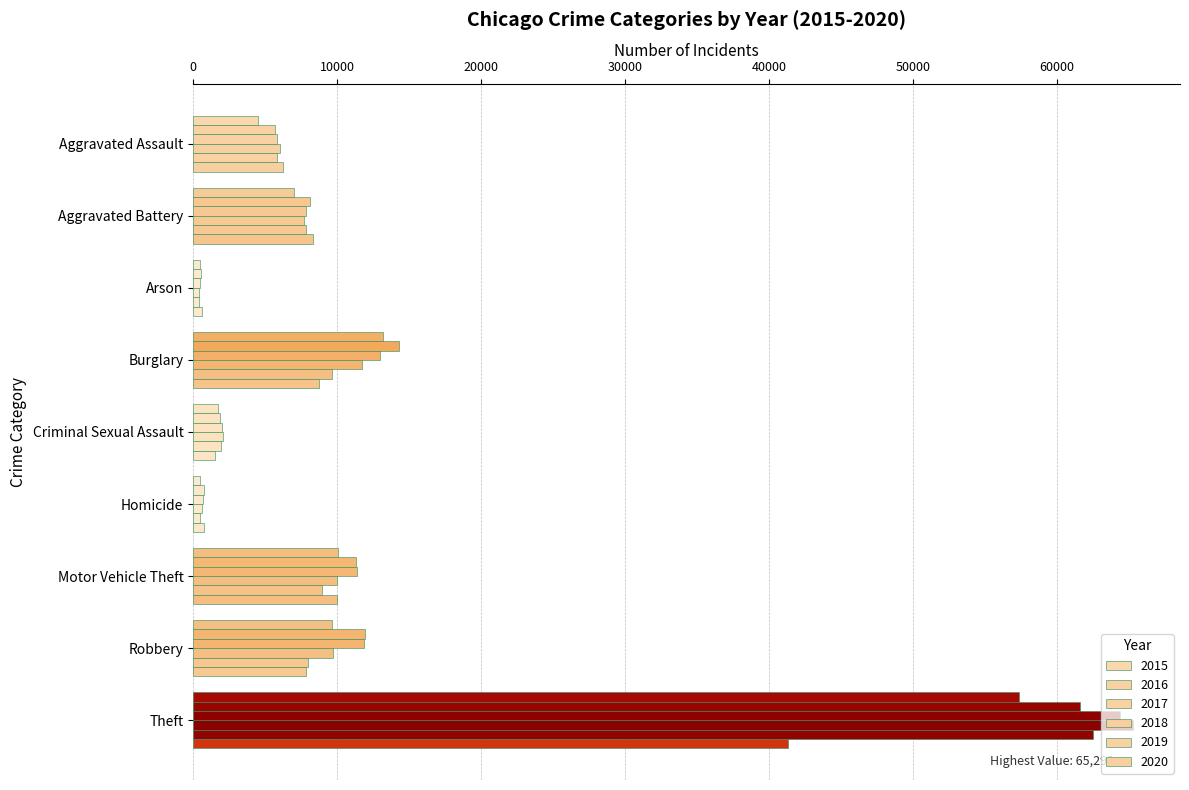

How many distinct data groups are displayed?

6